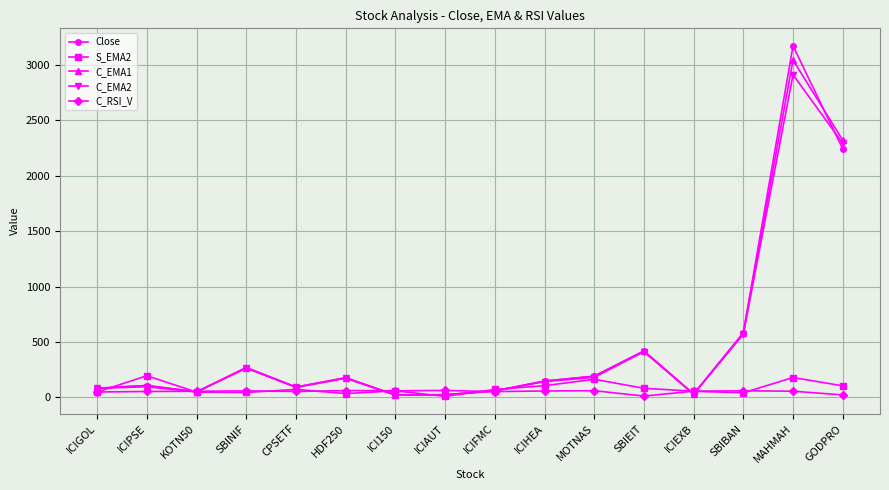

What is the spread (max minus min) of values at ICI150?

38.5